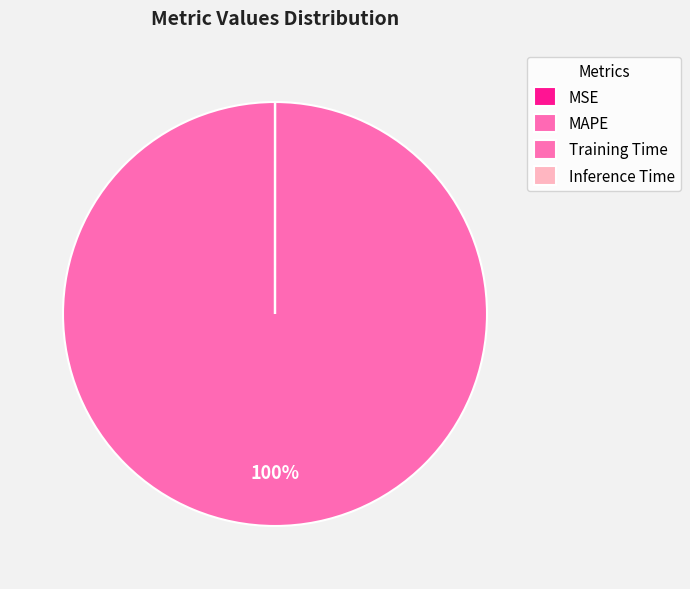

Is the sum of Training Time and MSE greater than half?

No